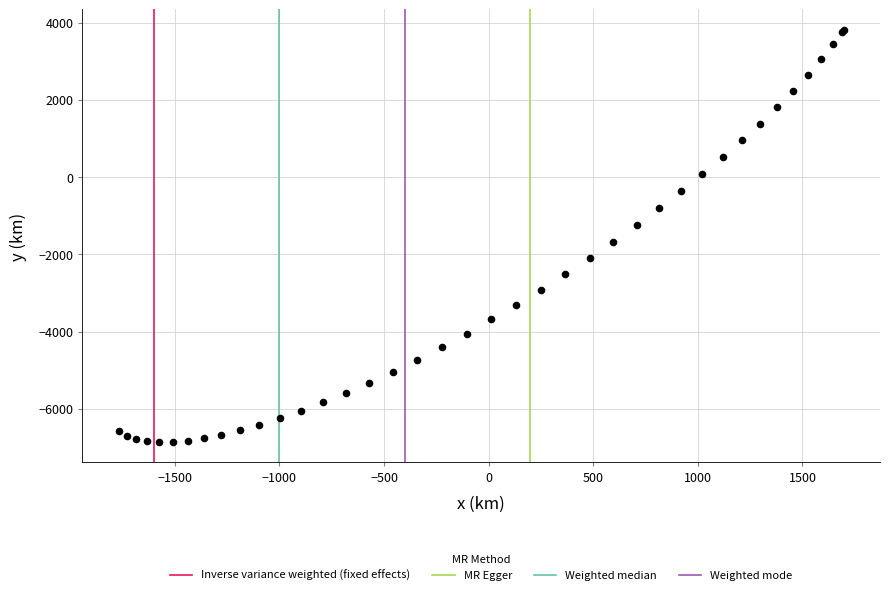

What Y value in the scatter plot is closest to -1522?

-1671.3